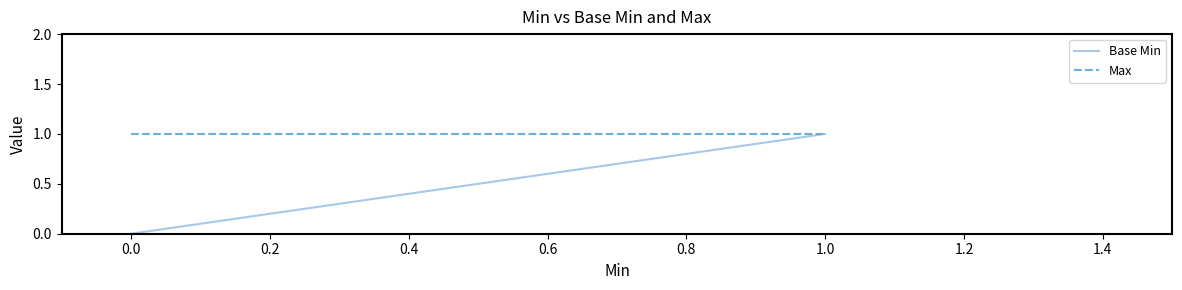

Which series changed the most between 0.0 and 1.0?

Base Min